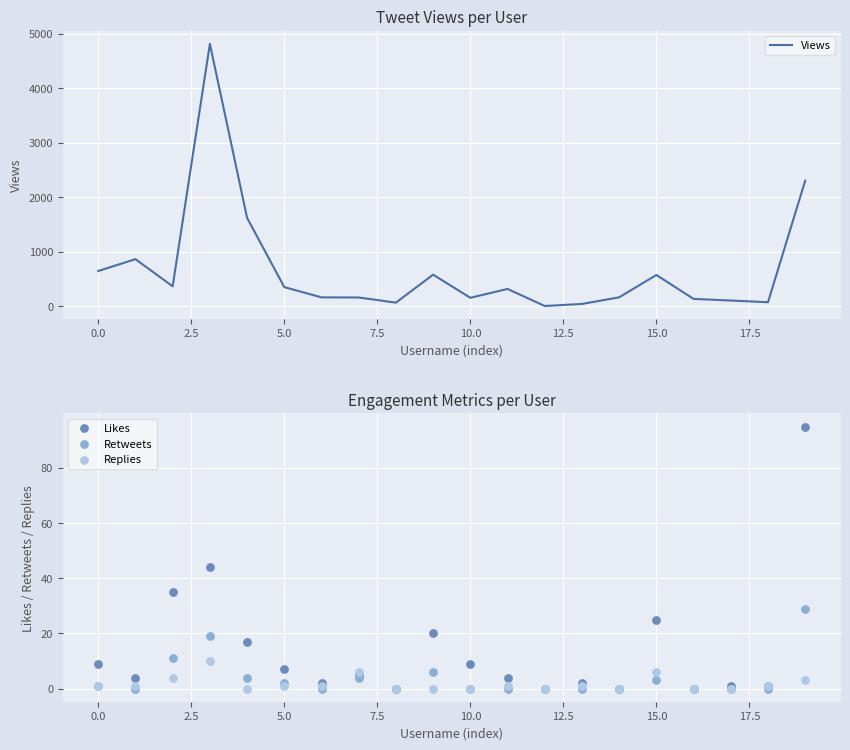

Which series has the widest spread of Y values?

Views